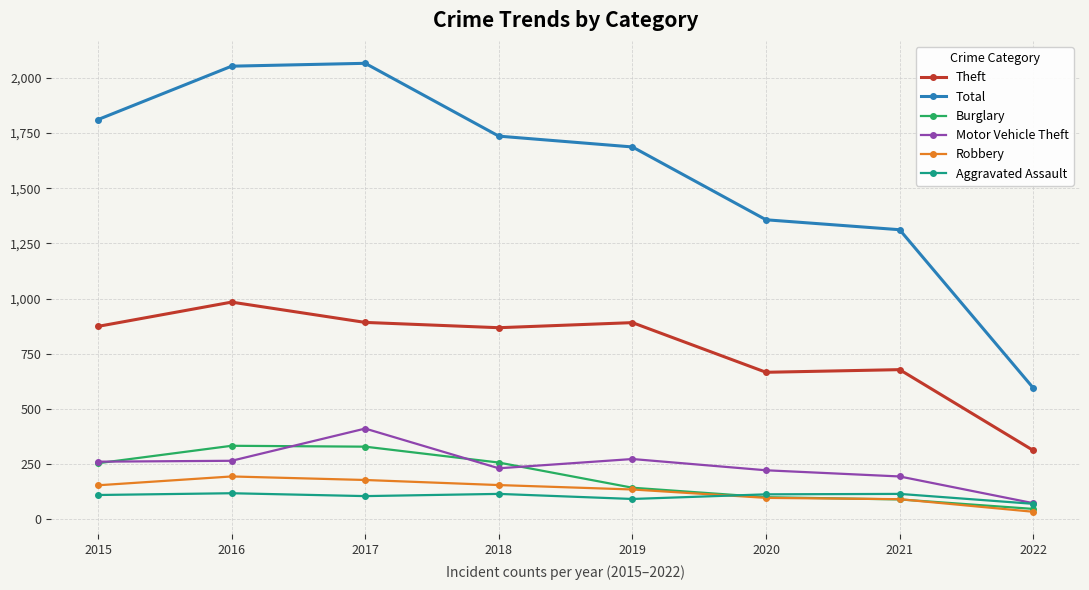

The Theft series shows 892 at 2017. True or false?

True